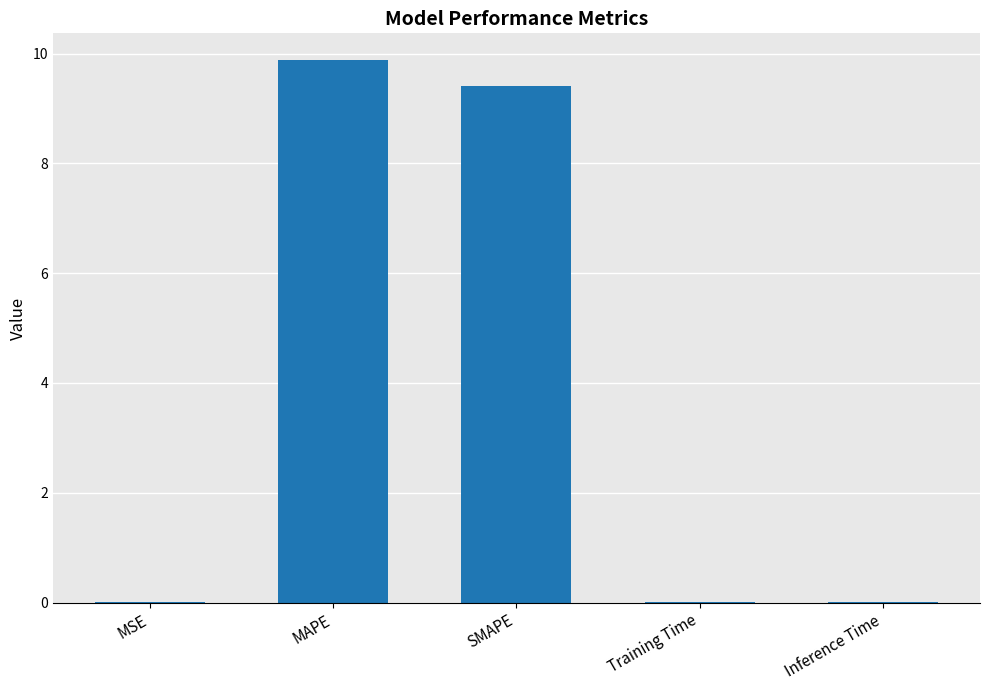

Are the bars horizontal?

No